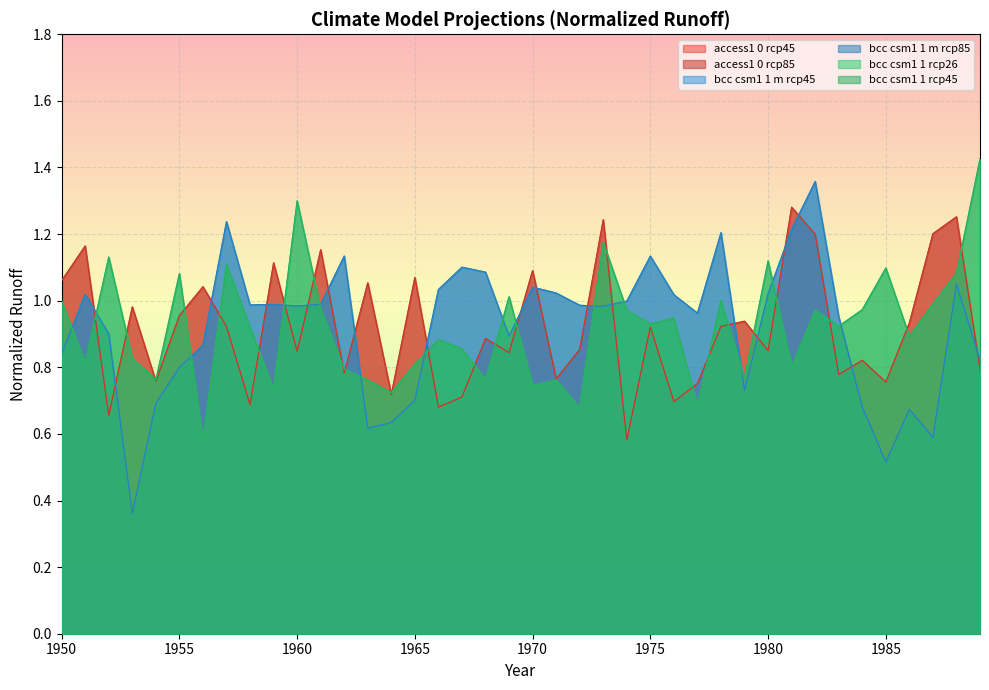

At which category does the chart reach its minimum across all series?

1953